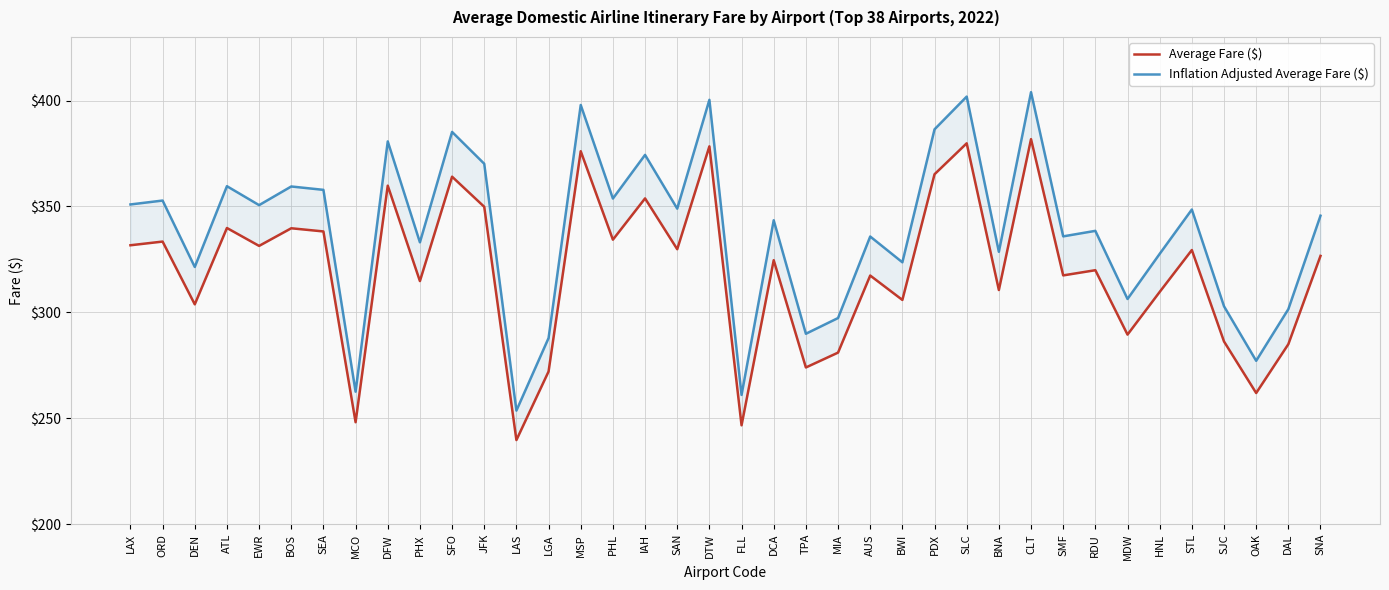

List the series in order of their peak value, highest first.

Inflation Adjusted Average Fare ($), Average Fare ($)